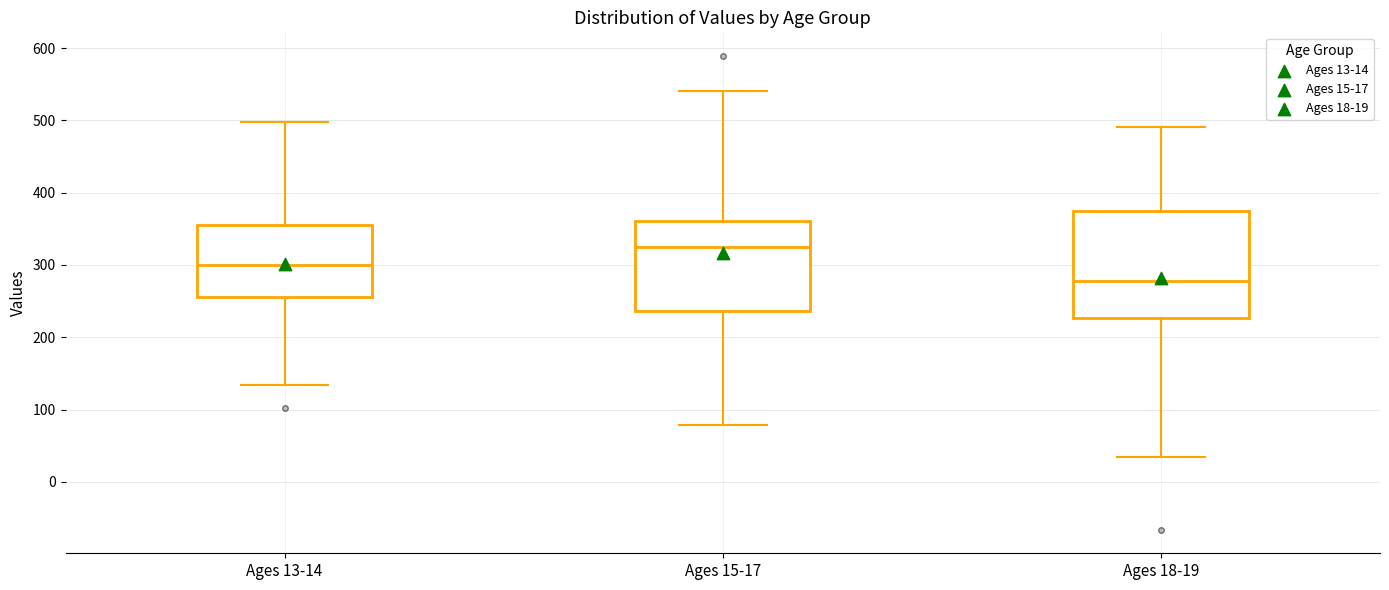

Reading left to right, read every box against the y-axis: the position of its median line, the range the box covers, and the ends of its whiskers. The values are not printed on the chart, so give them approximately, as read against the axis.

Ages 13-14: median 300, box 260 to 360, whiskers 130 to 500
Ages 15-17: median 320, box 240 to 360, whiskers 80 to 540
Ages 18-19: median 280, box 230 to 370, whiskers 30 to 490